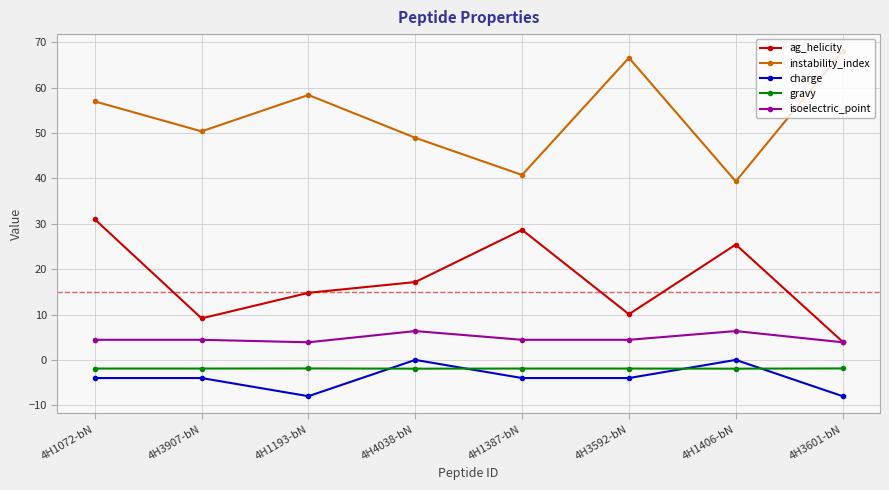

Rank the series at 4H1193-bN from lowest to highest value.

charge, gravy, isoelectric_point, ag_helicity, instability_index